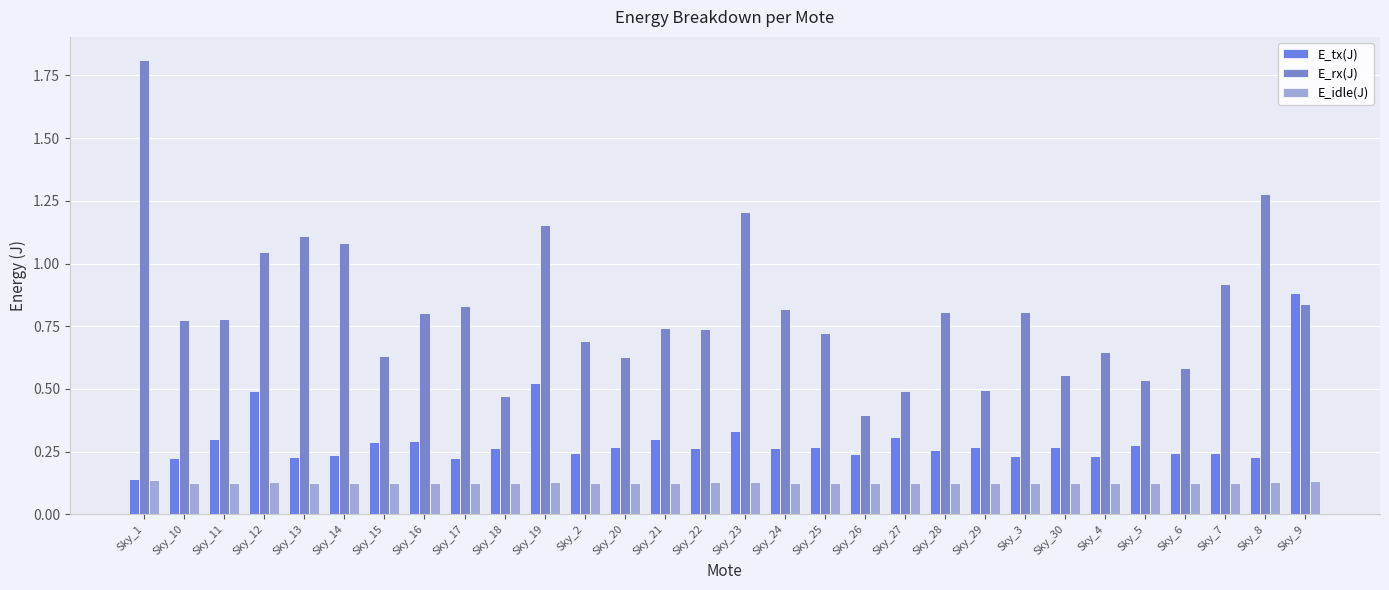

What is the total value across all series at Sky_5?

0.9